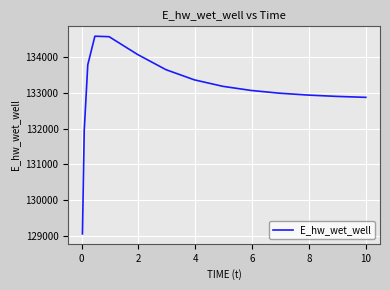

What is the smallest value displayed?

129055.3